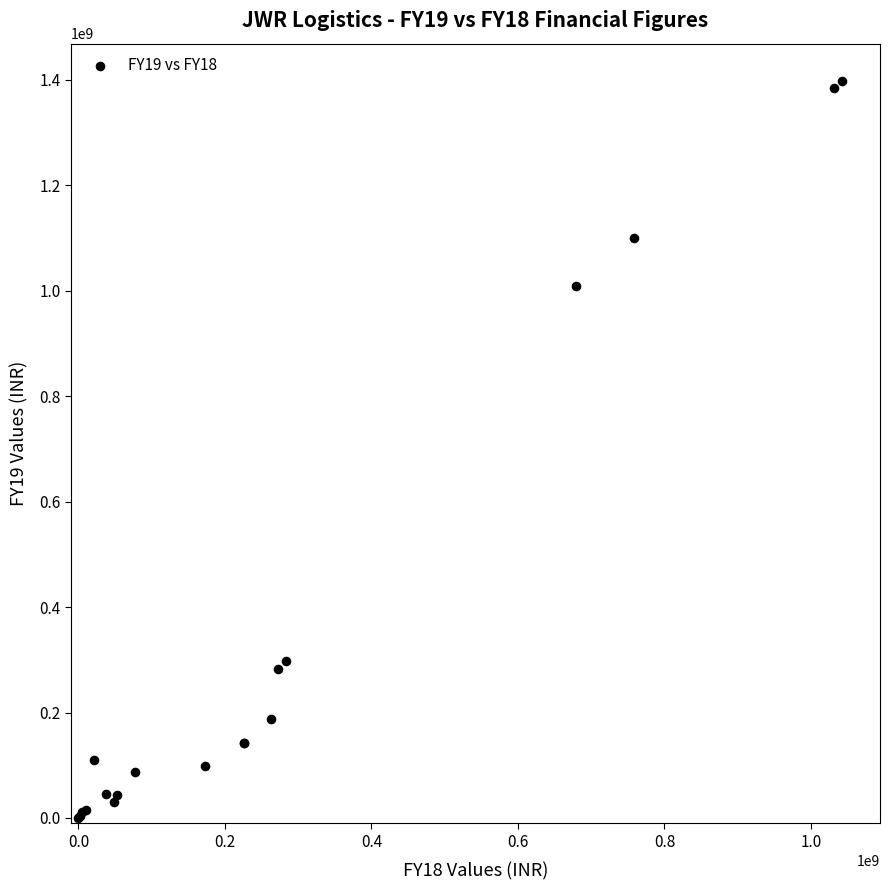

What Y value in the scatter plot is closest to 699463105?

1009942827